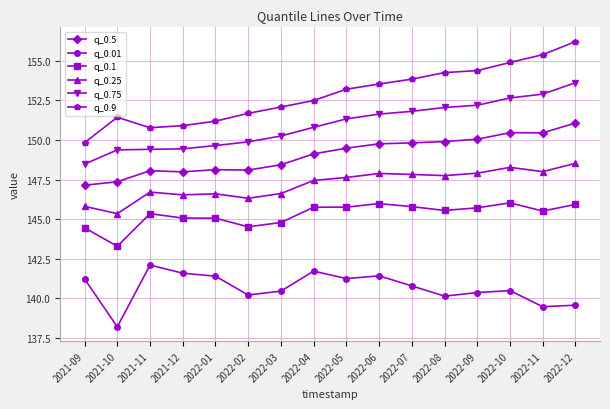

At 2022-12, list the series in order from largest to smallest.

q_0.9, q_0.75, q_0.5, q_0.25, q_0.1, q_0.01